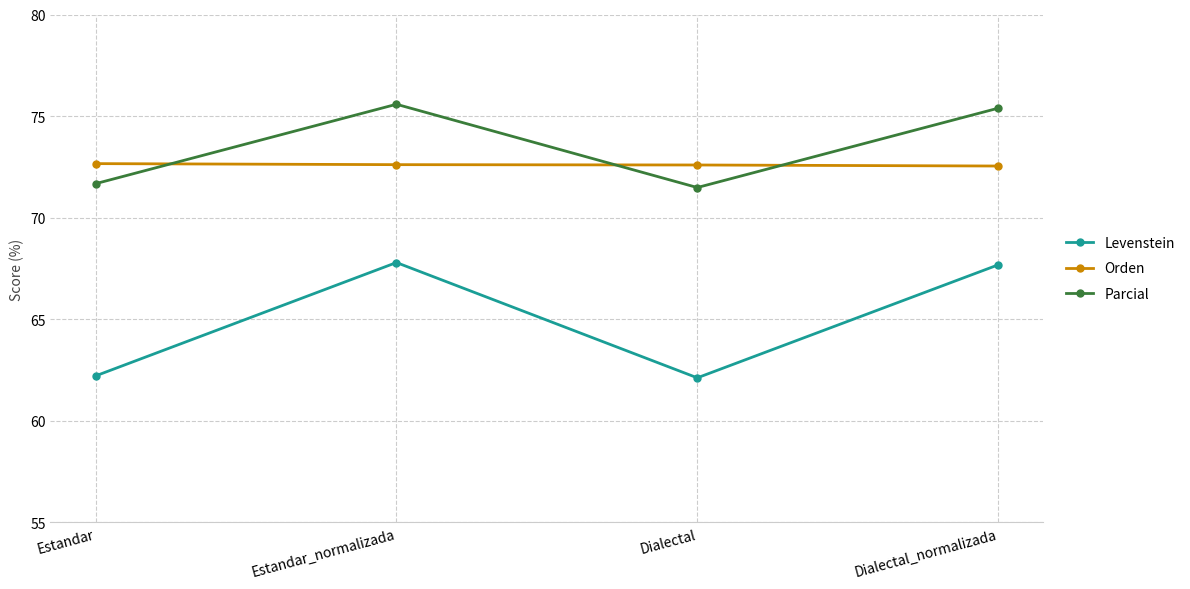

What is the lowest value of the Levenstein series?

62.1